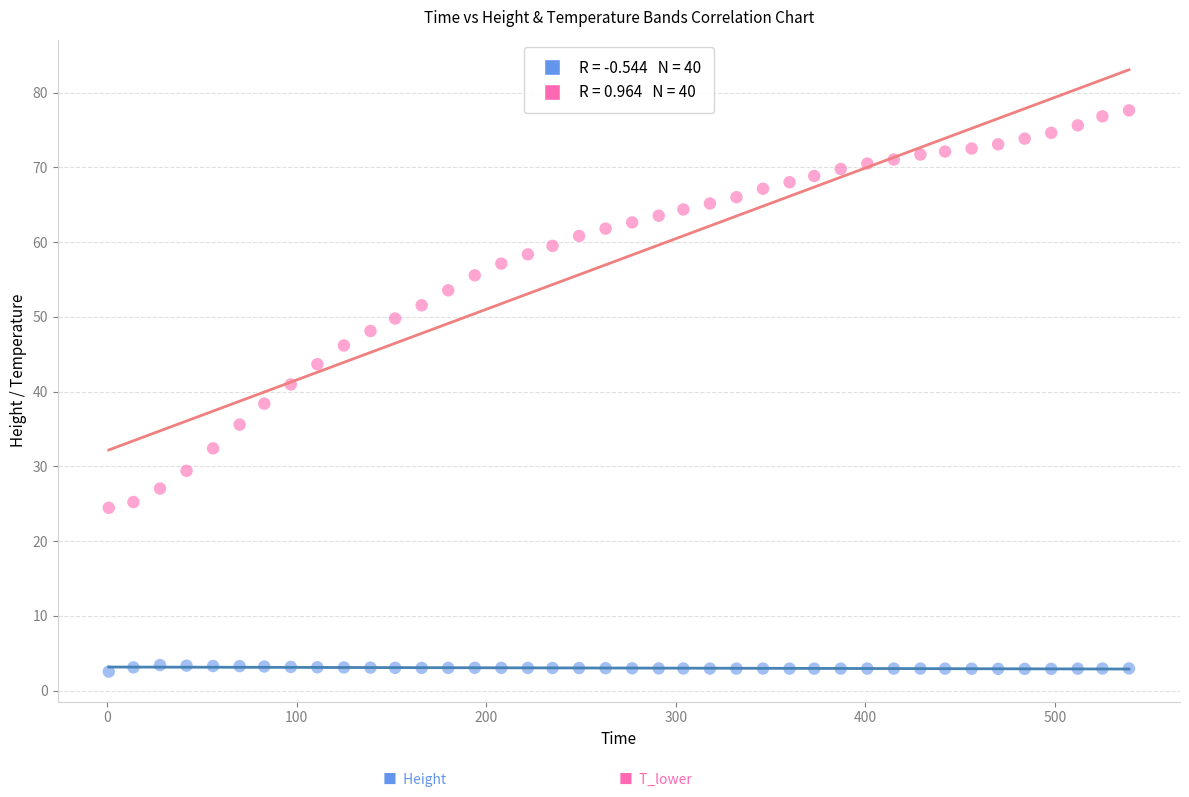

Across all data points, what is the range of Y values (max minus min)?

75.1